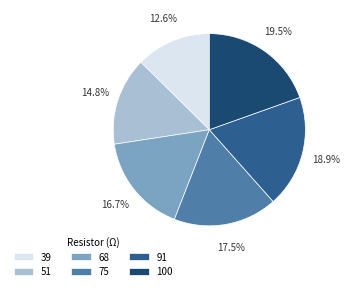

Which category has the biggest portion of the pie?

100